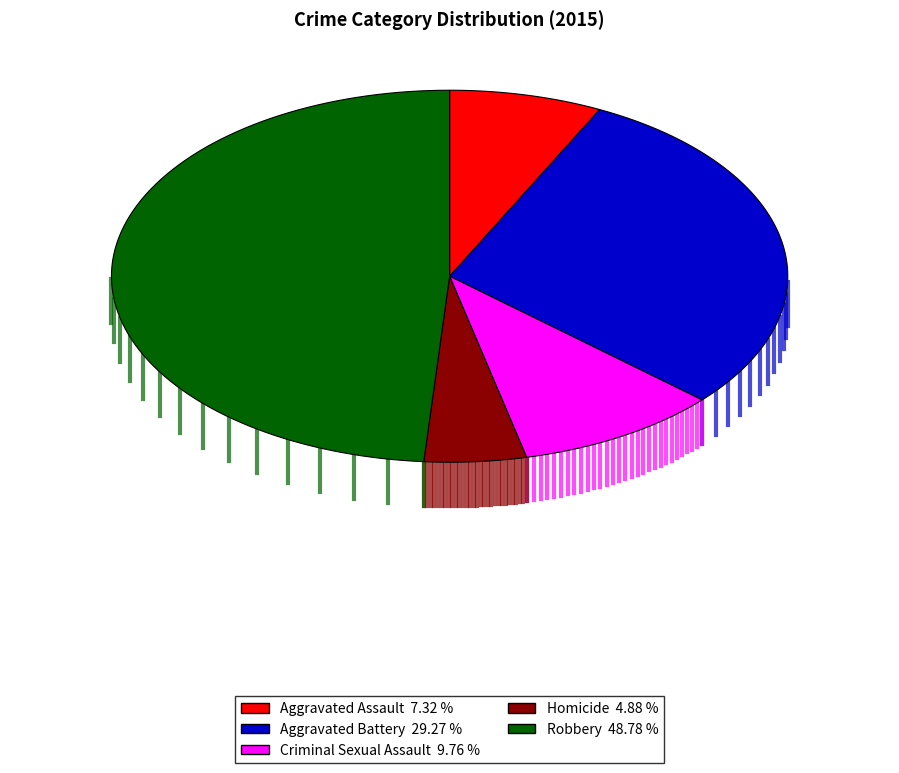

What percentage do Aggravated Assault and Homicide together represent?

12.2%